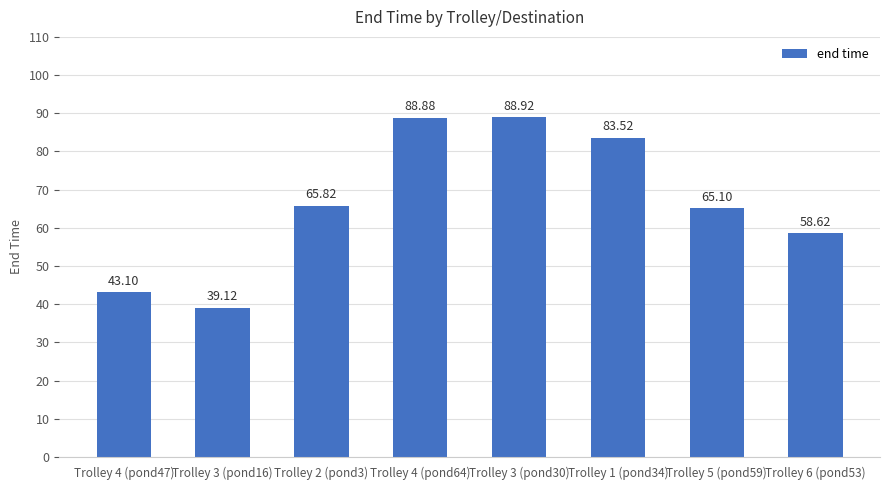

Which category has the highest value across all series?

Trolley 3 (pond30)